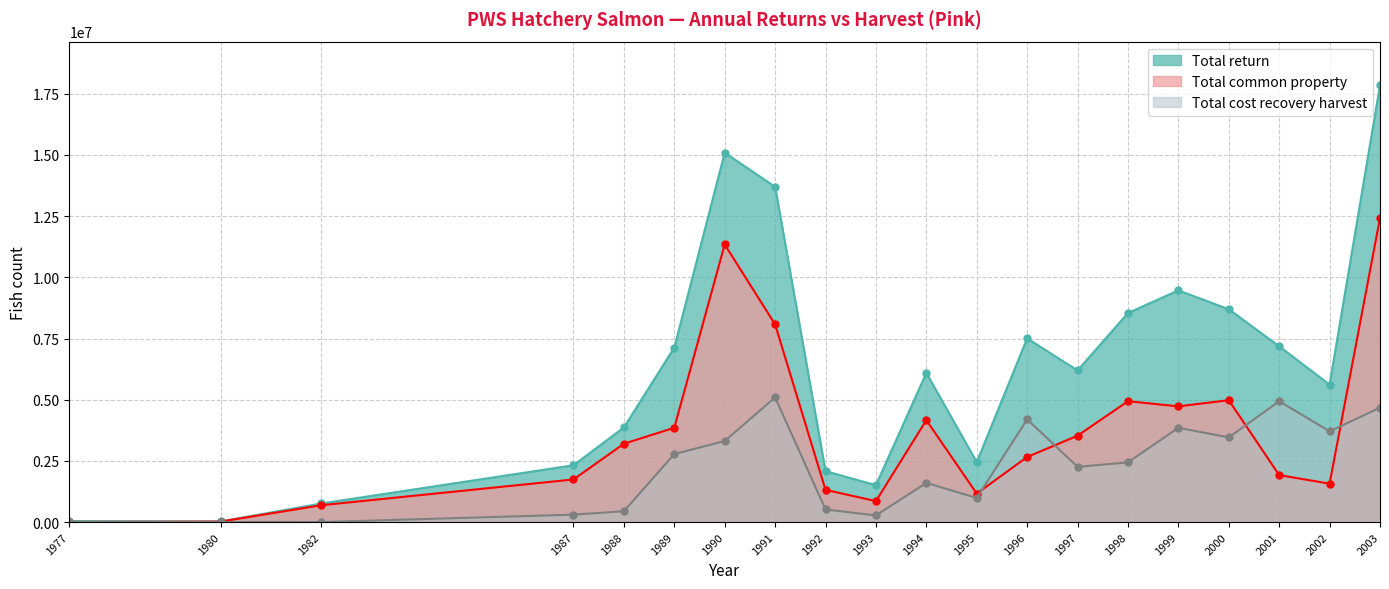

What is the average value of the Total return series?

6305737